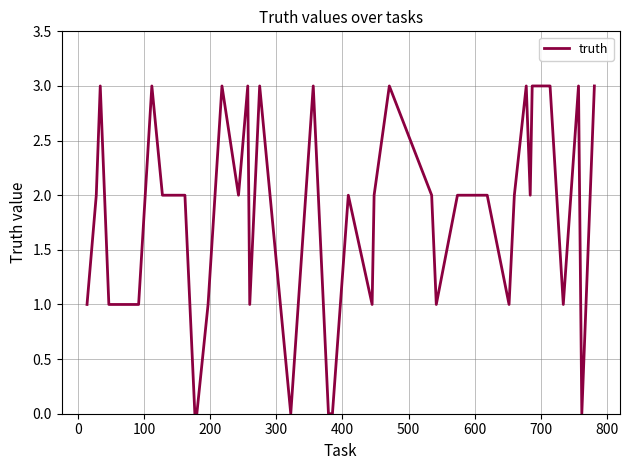

What is the greatest value displayed?

3